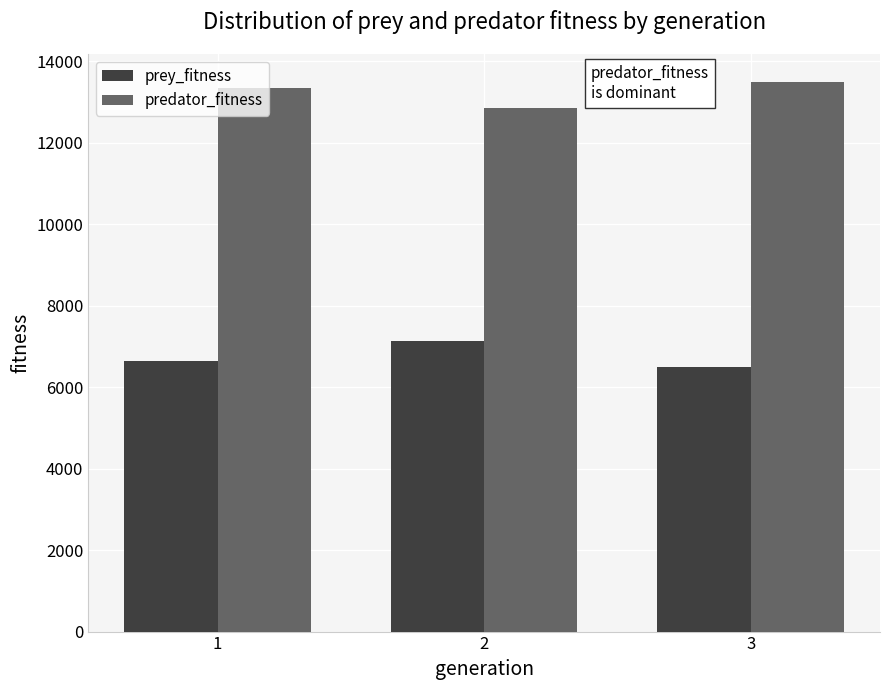

How many bars are there in total?

6